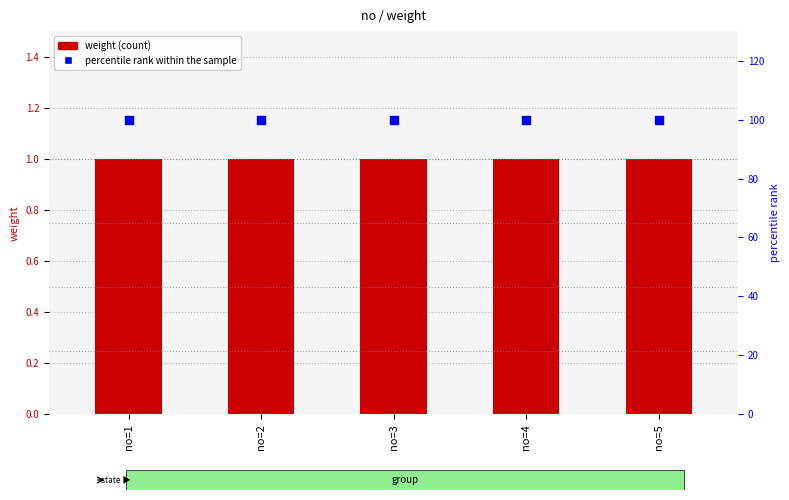

At which category is the sum across all series the highest?

no=1